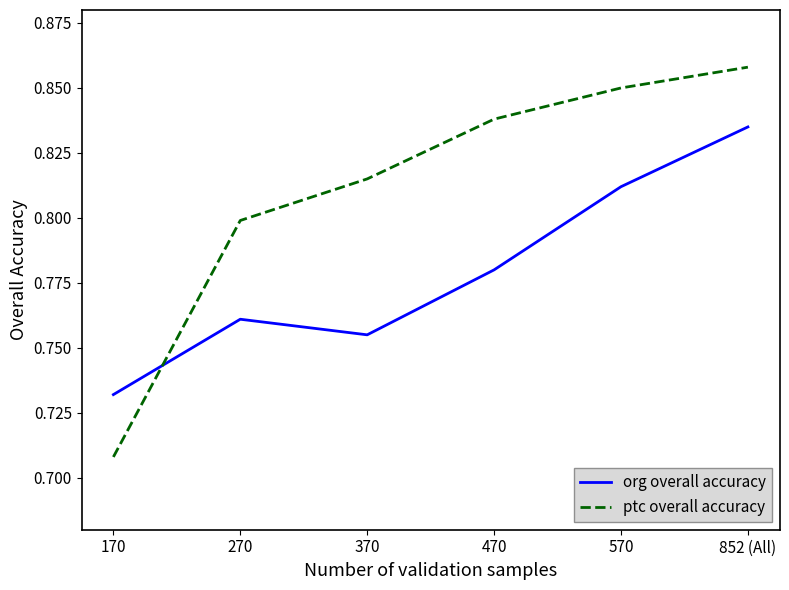

True or false: org overall accuracy and ptc overall accuracy cross at least once.

True